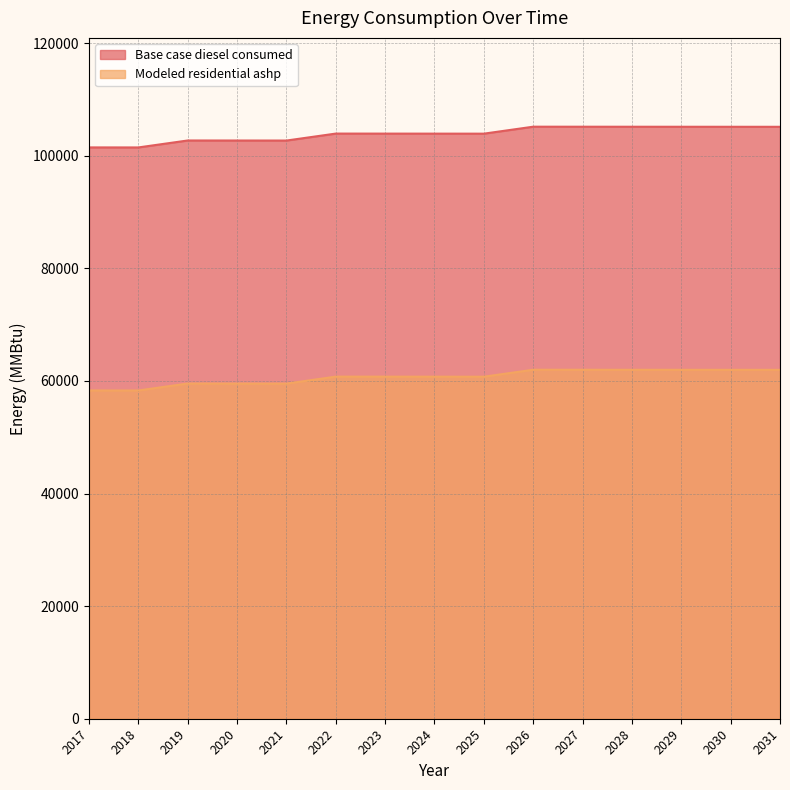

Is the value of Modeled residential ashp at 2021 greater than the value of Base case diesel consumed at 2026?

No